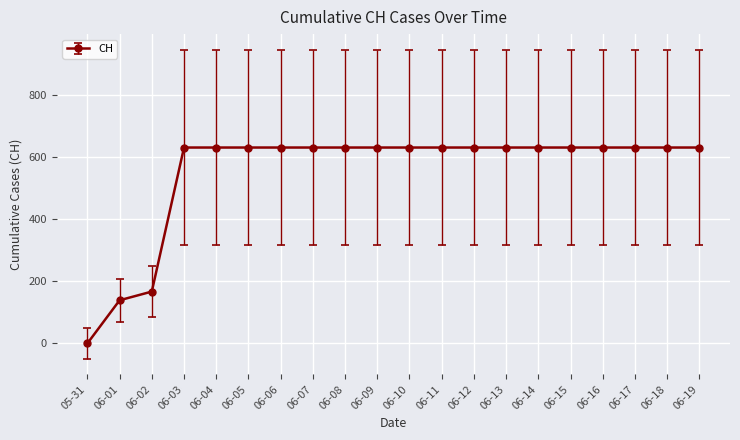

Reading left to right, what are all the values shown in this chart?

0	139	167	631	631	631	631	631	631	631	631	631	631	631	631	631	631	631	631	631